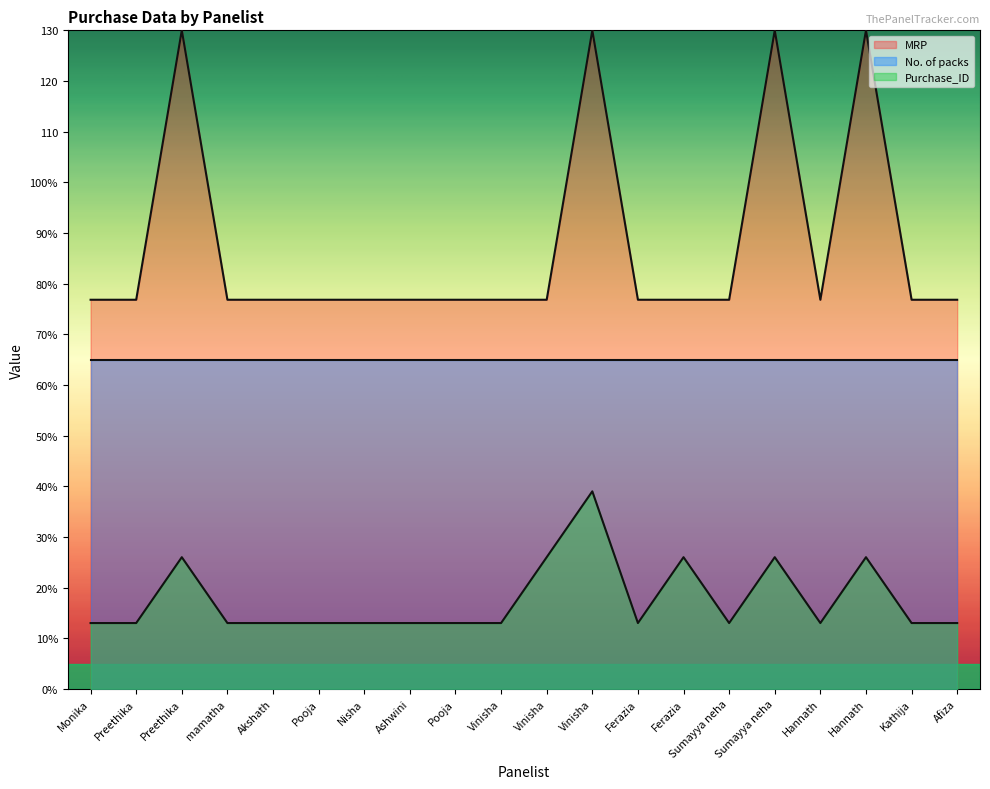

What is the difference between the maximum and minimum values in the MRP series?

53.2